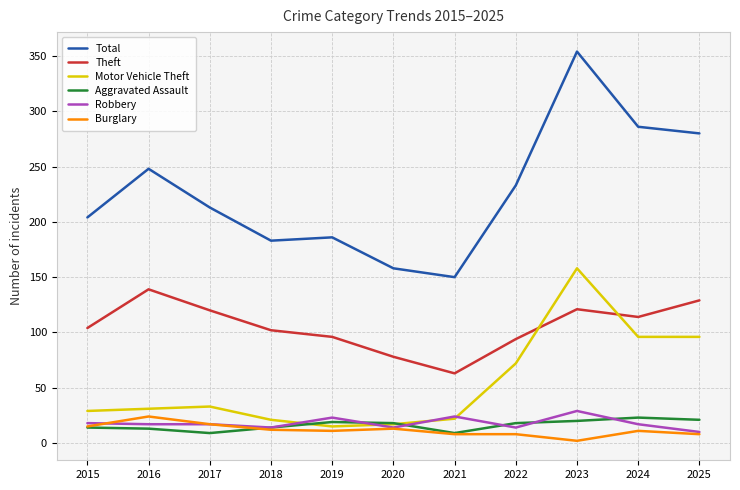

At which category is the sum across all series the highest?

2023